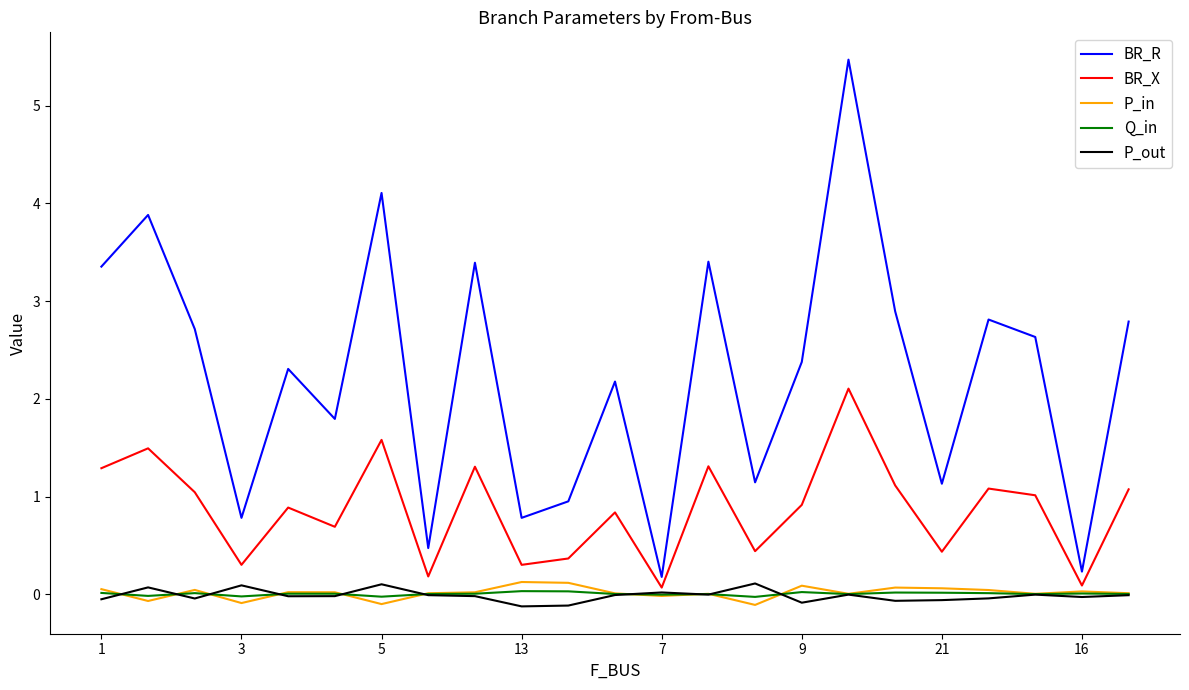

Which series has the largest total across all categories?

BR_R